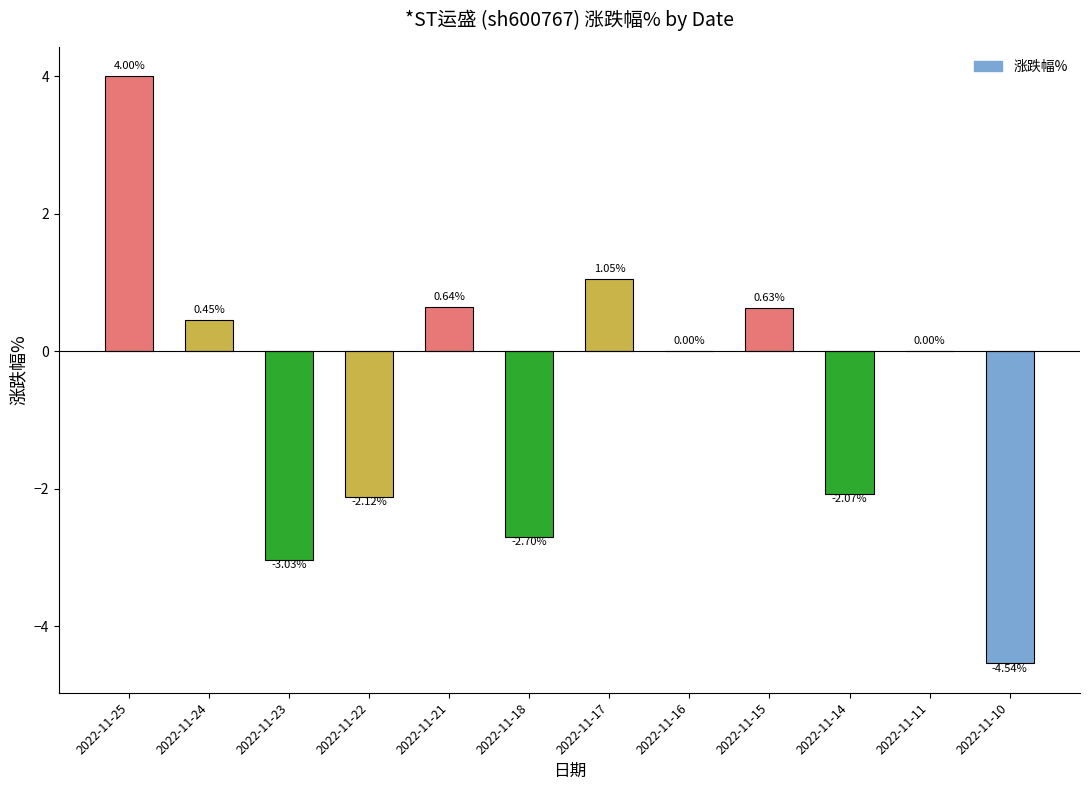

What is the sum of the values at 2022-11-11 and 2022-11-18?

-2.7